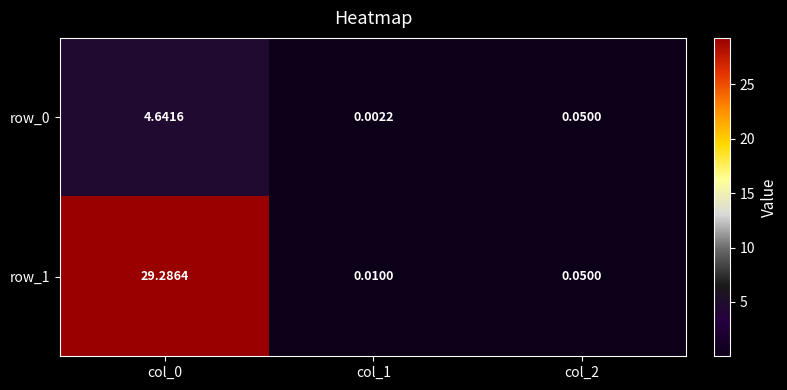

What is the sum of the row_1 values at col_0 and col_2?

29.3